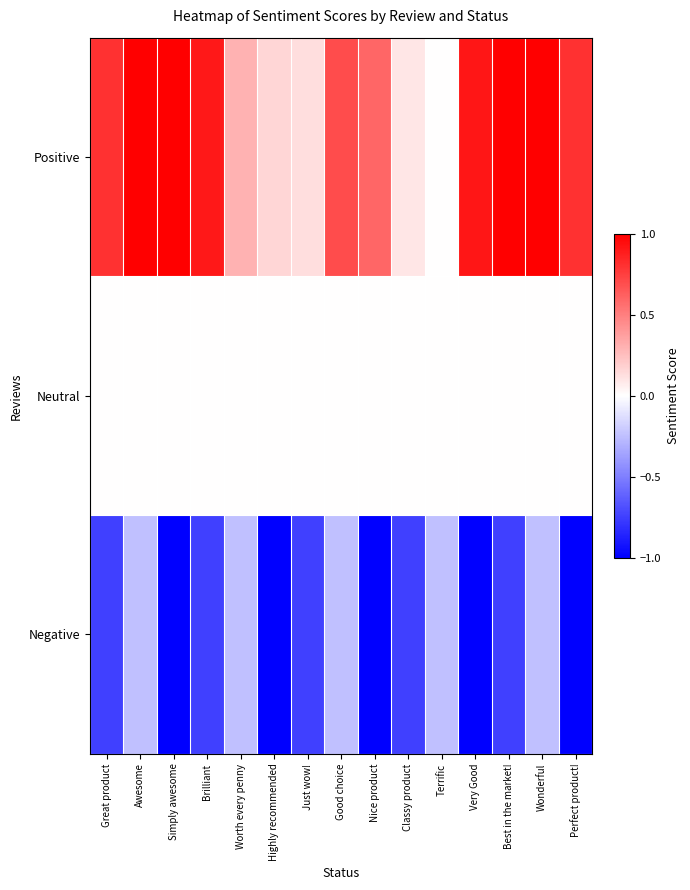

What is the smallest value displayed?

-1.0